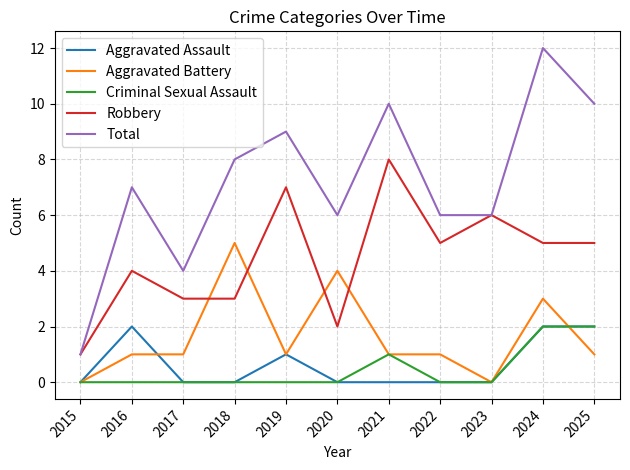

The Robbery series shows 2 at 2017. True or false?

False